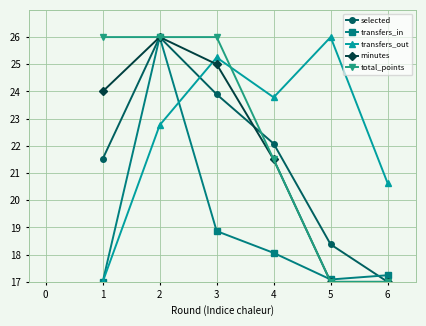

What are all the series names shown in the legend?

selected, transfers_in, transfers_out, minutes, total_points